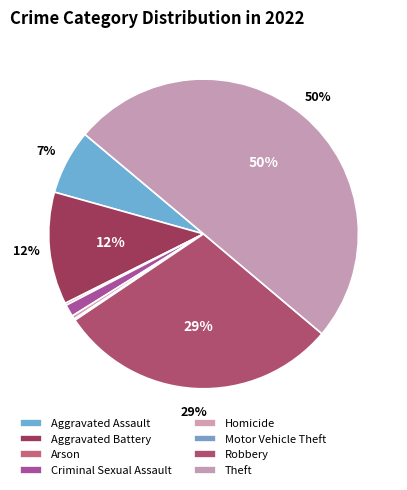

Which slice represents more than half of the pie?

Theft